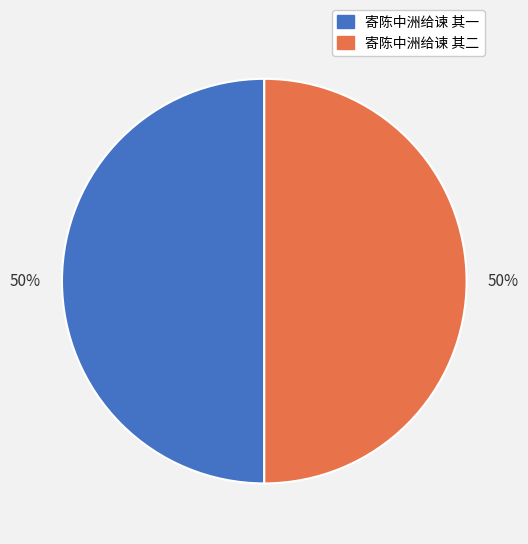

Approximately how many times larger is the value at 寄陈中洲给谏 其一 compared to 寄陈中洲给谏 其二?

1.0